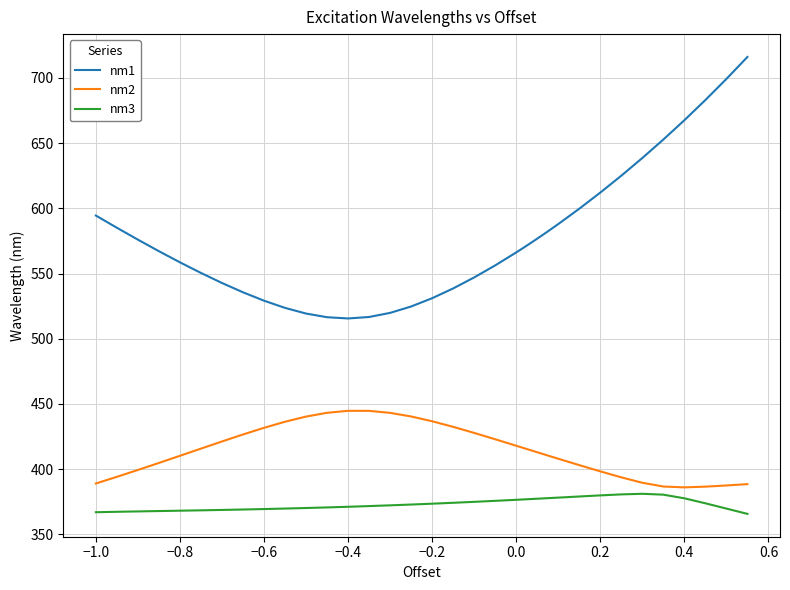

Rank the series by their maximum value, from highest to lowest.

nm1, nm2, nm3